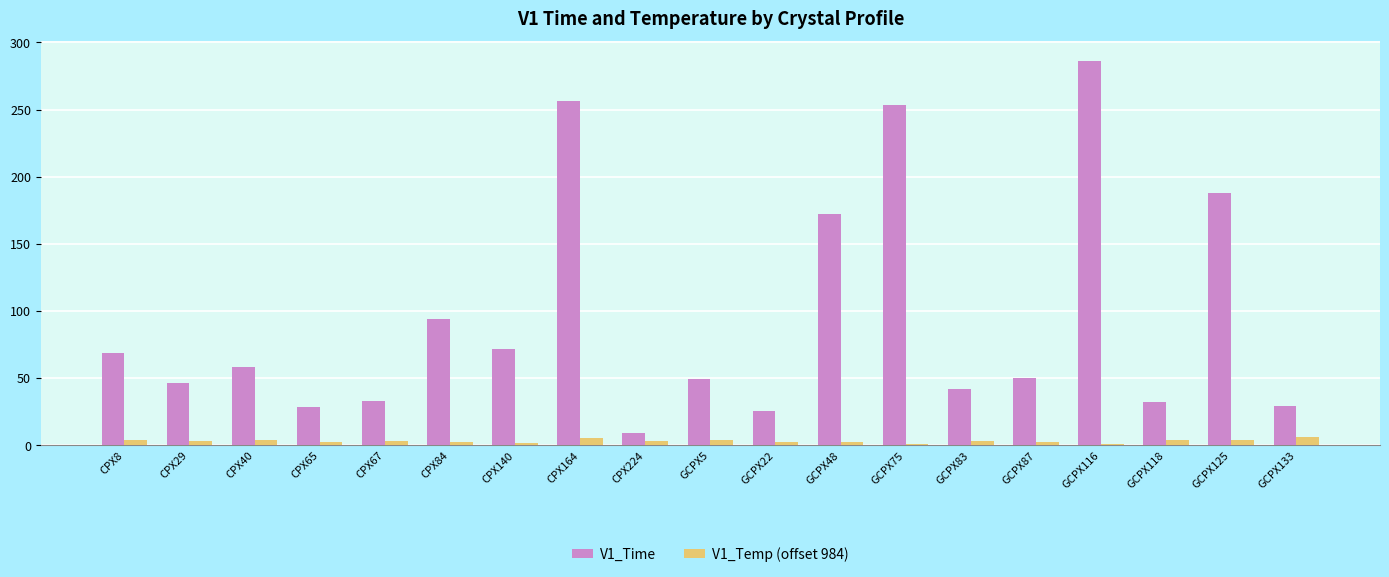

Is the value of V1_Temp (offset 984) at GCPX133 greater than the value of V1_Time at CPX29?

No